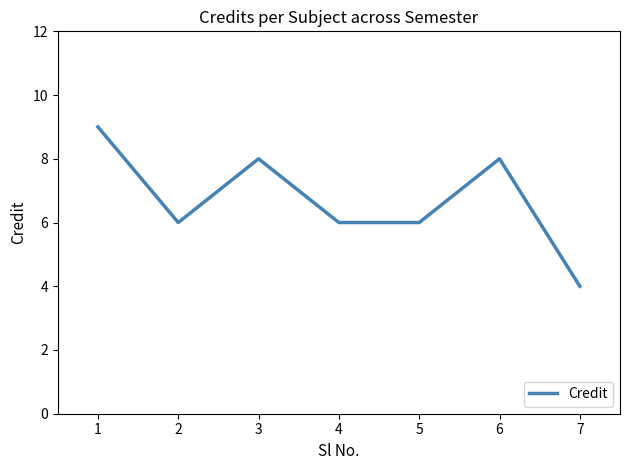

At which label does the data first exceed 6?

1